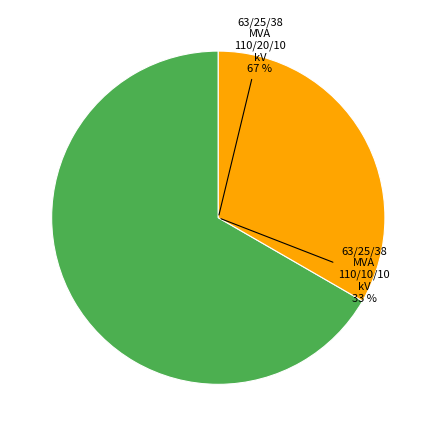

Does any single category account for the majority?

Yes